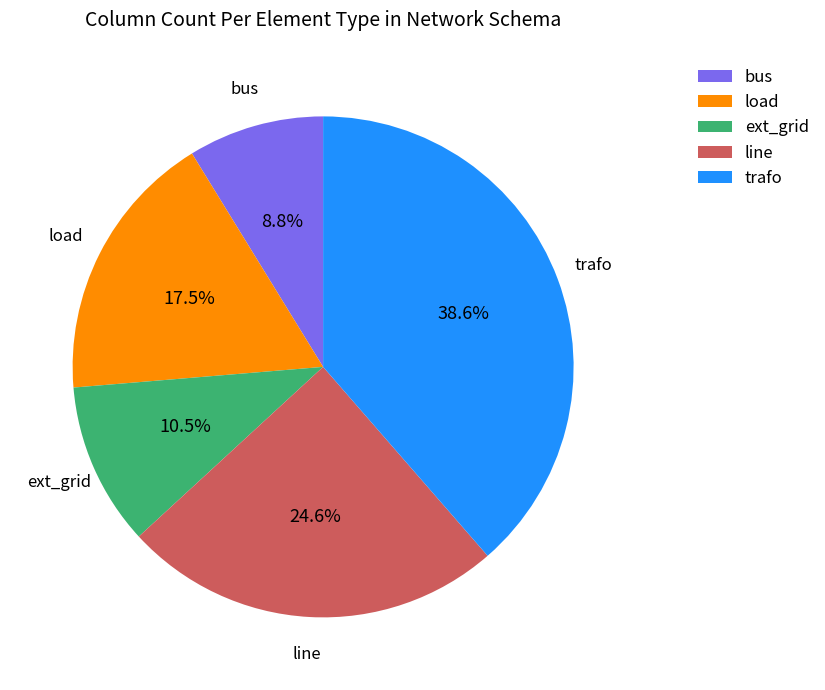

To the nearest percent, what is the average slice percentage?

20%